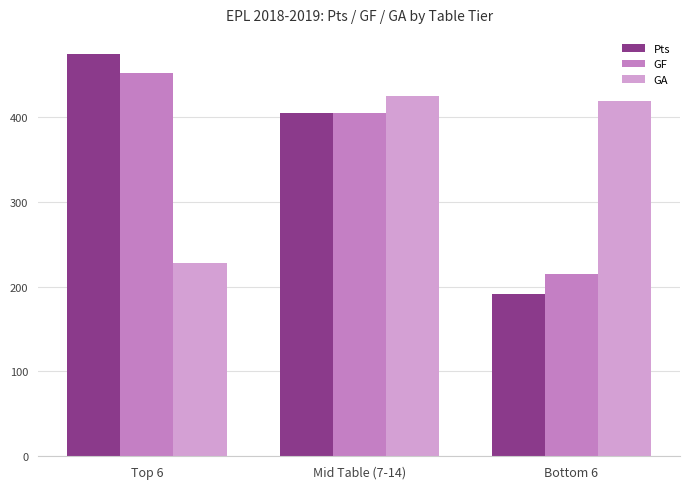

At which category is the sum across all series the highest?

Mid Table (7-14)